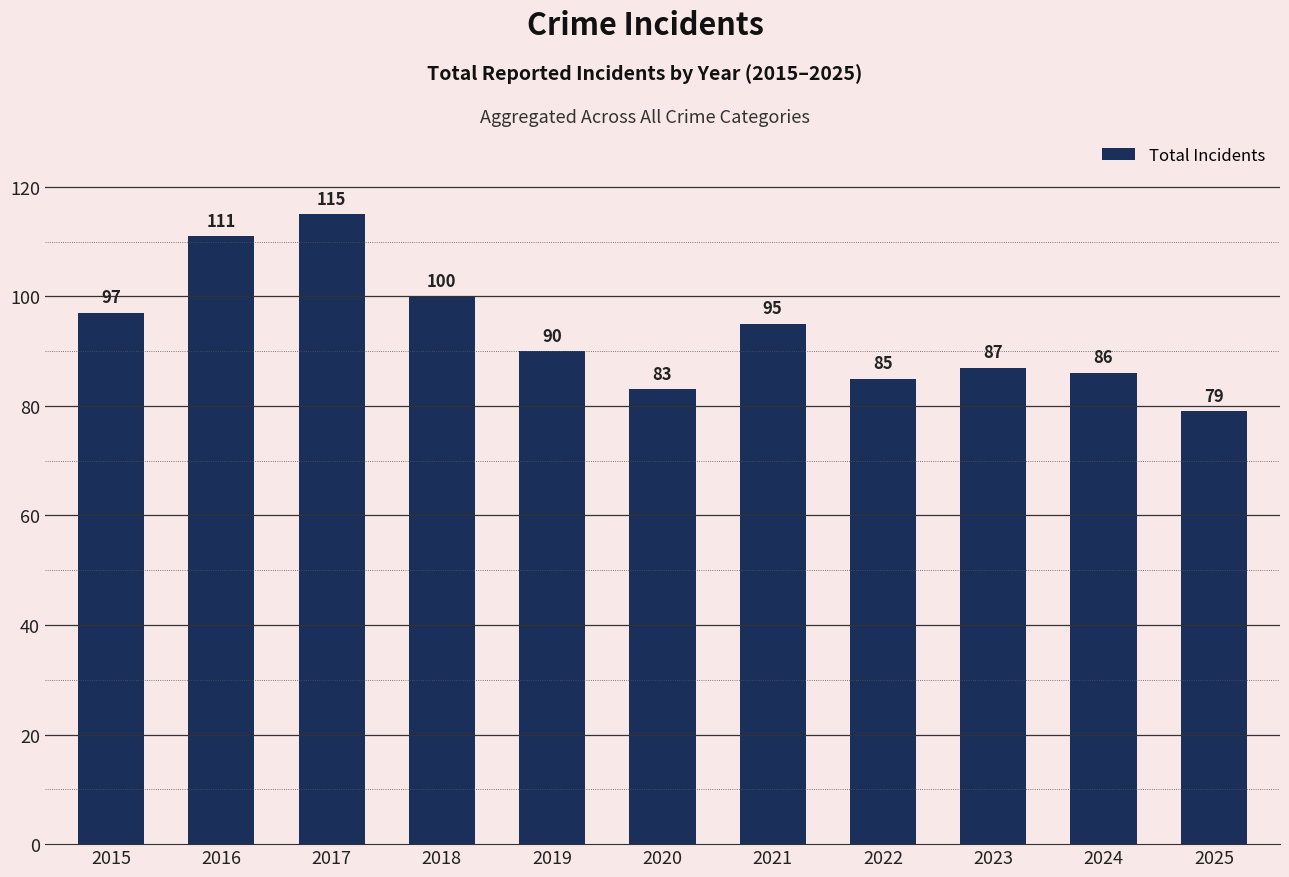

What is the change in value from 2018 to 2019?

-10